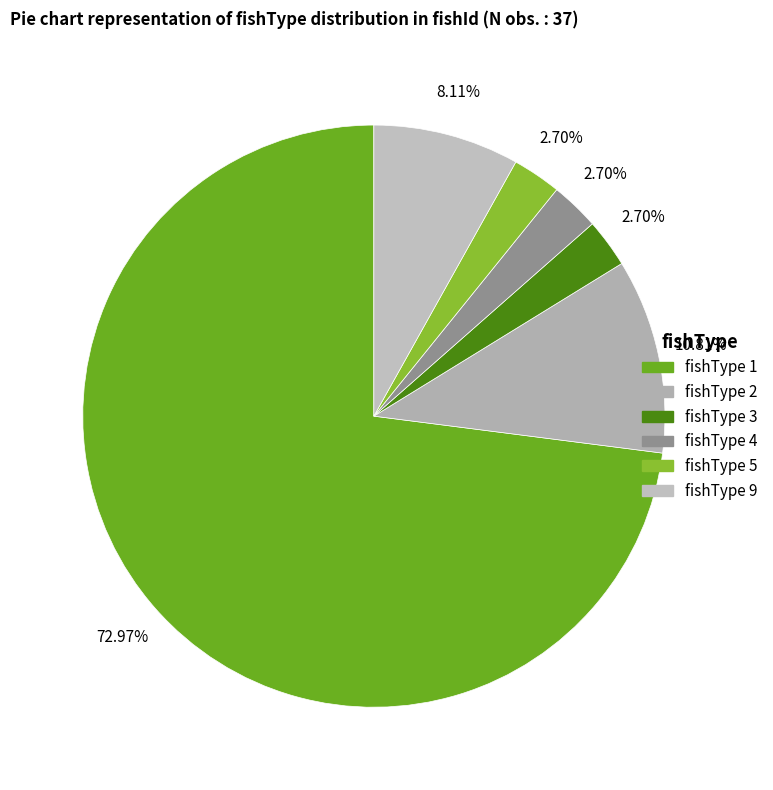

Is it true that fishType 2 is 23% of the pie?

False